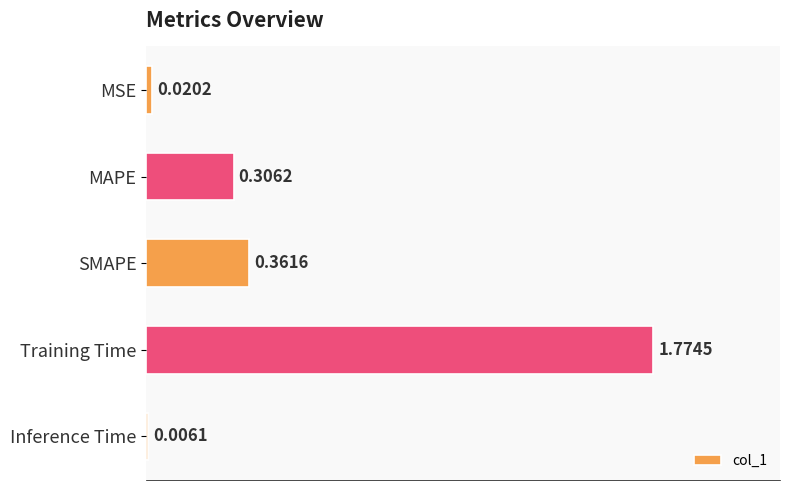

Does the chart contain stacked bars?

No